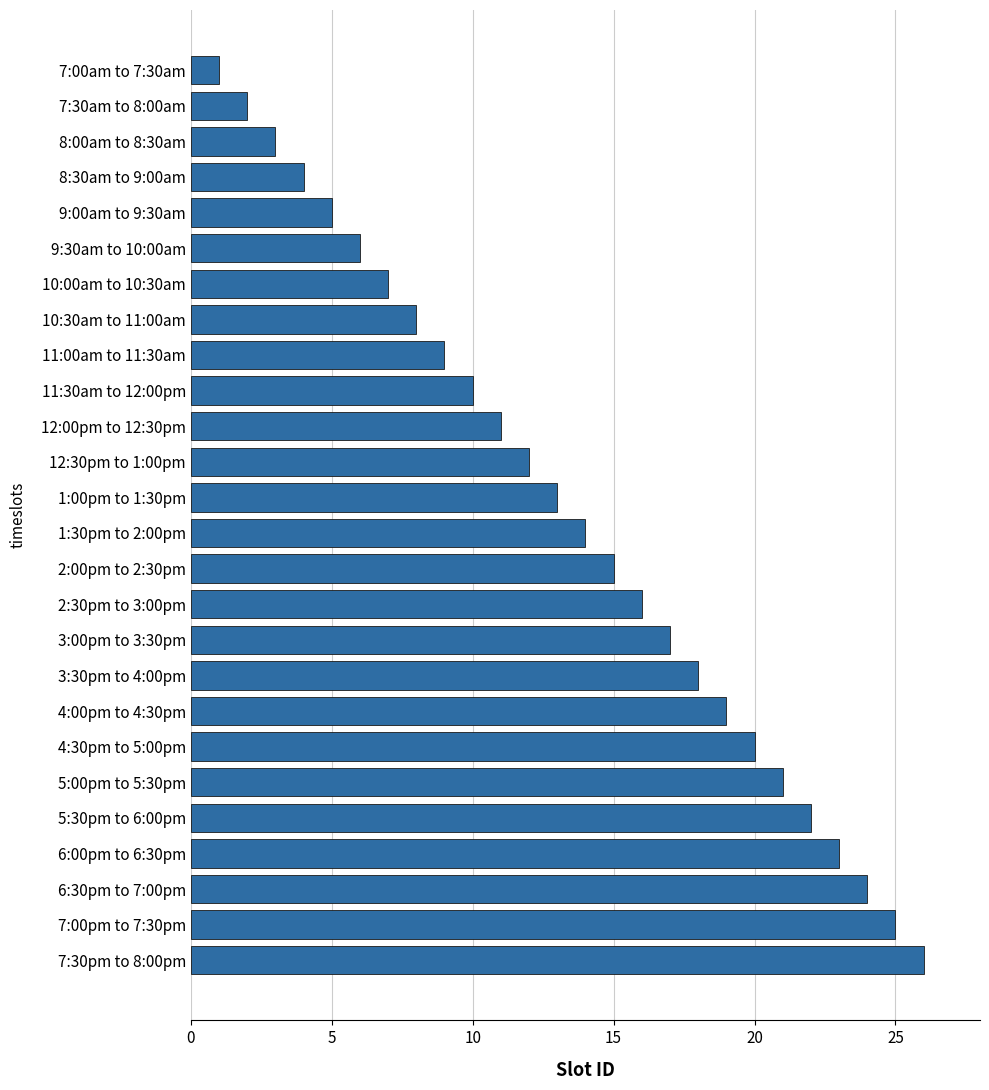

At which category does the chart reach its peak across all series?

7:30pm to 8:00pm